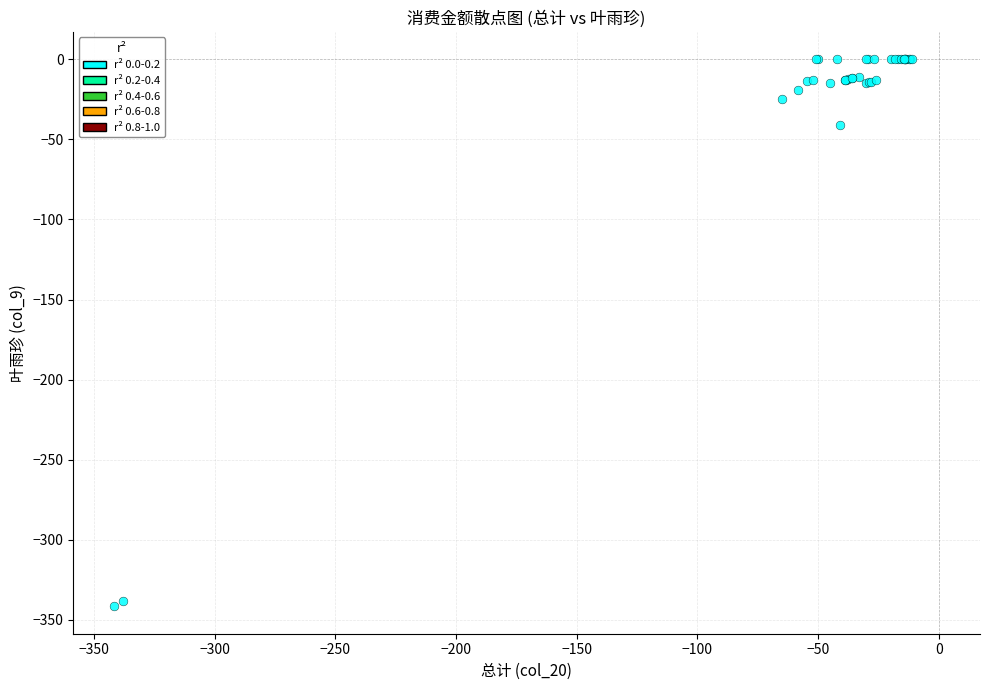

What Y value in the scatter plot is closest to -170?

-41.0